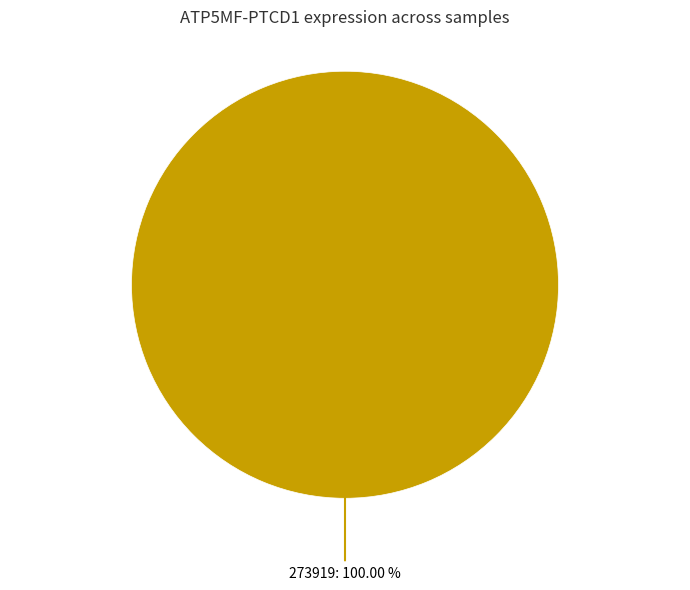

Is there a majority slice in this chart?

Yes